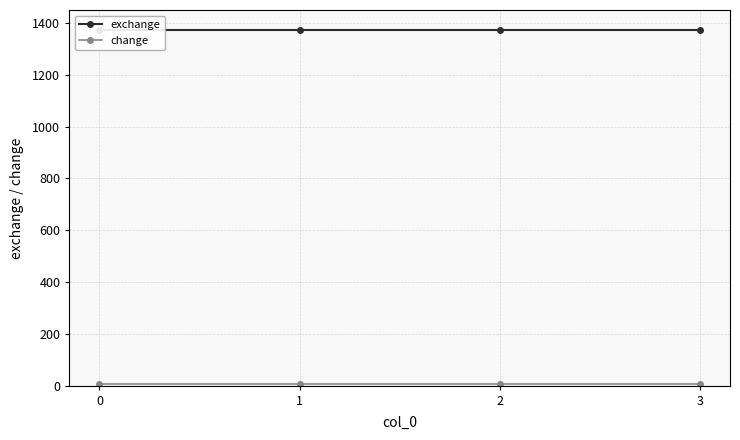

List the series in order of their overall mean, lowest first.

change, exchange